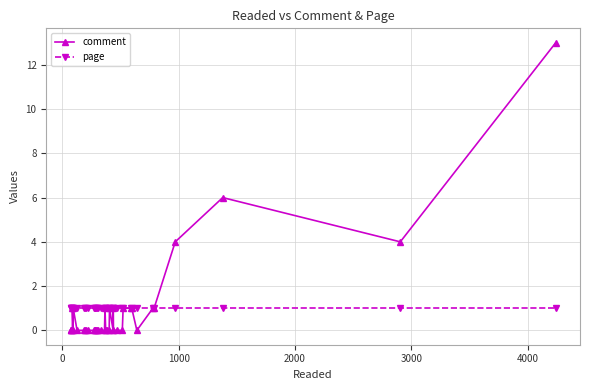

What is the value of the page point at the 40th from the left?

1